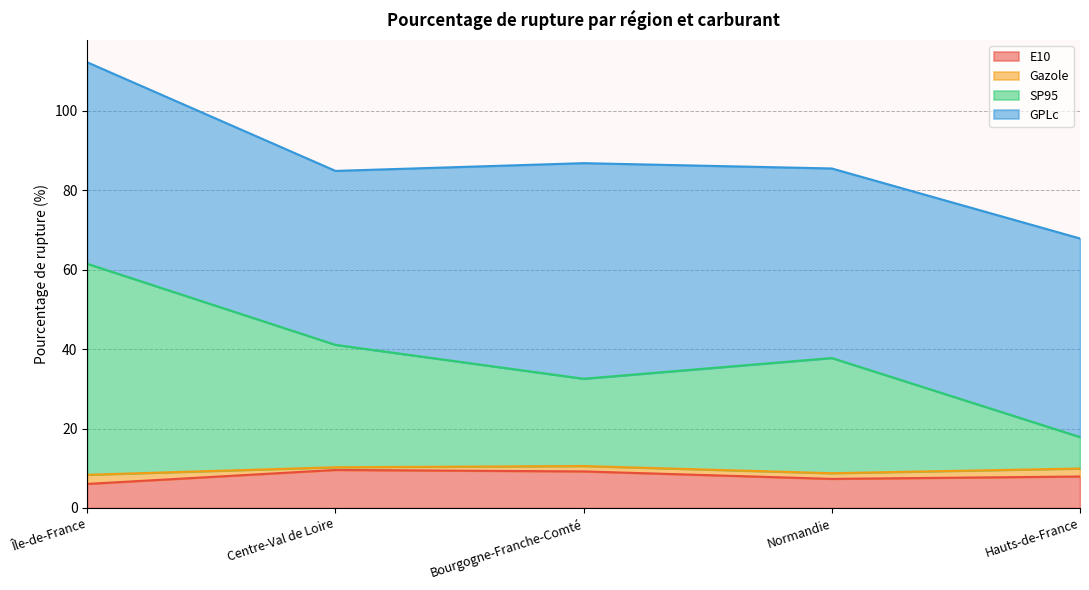

What is the minimum value shown in the chart?

6.1